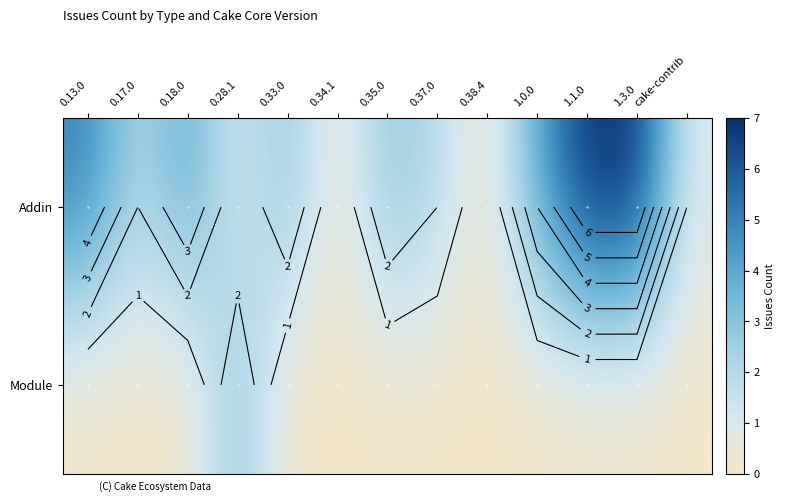

At cake-contrib, list the series in order from largest to smallest.

Addin, Module